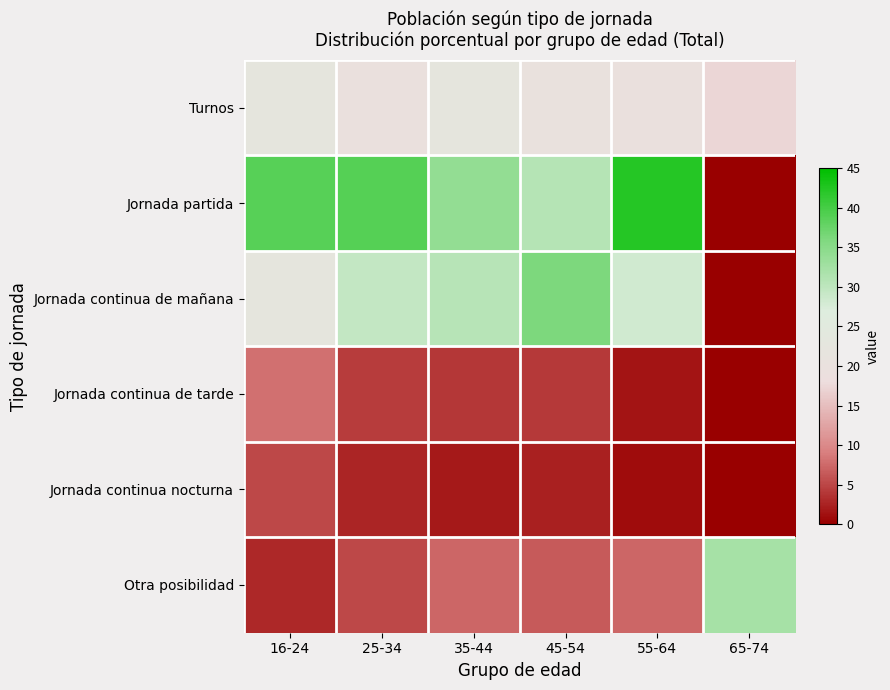

Which has a higher value, 65-74 or 55-64?

55-64